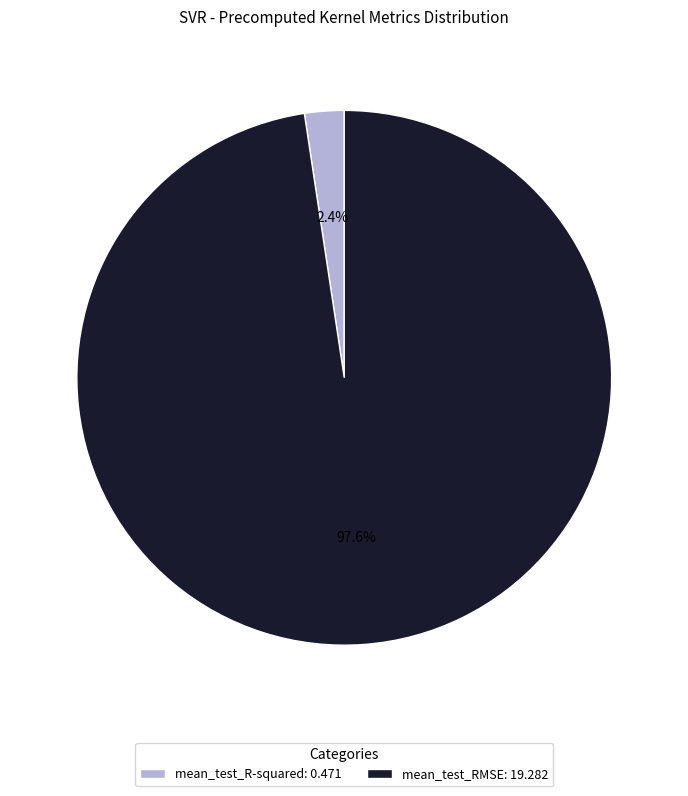

Count the number of slices in the pie.

2